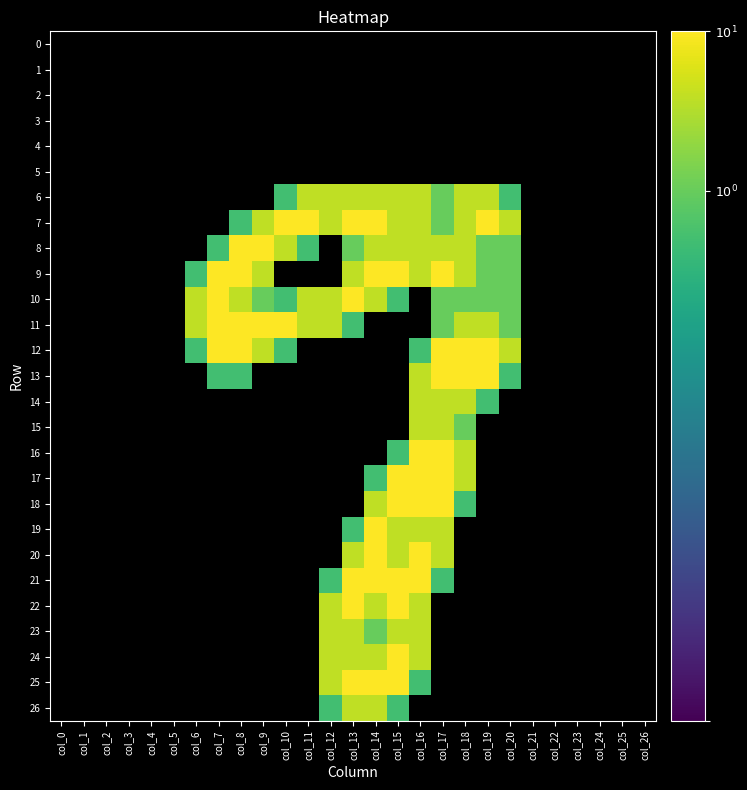

What is the difference between the highest and lowest values at col_8?

2.0